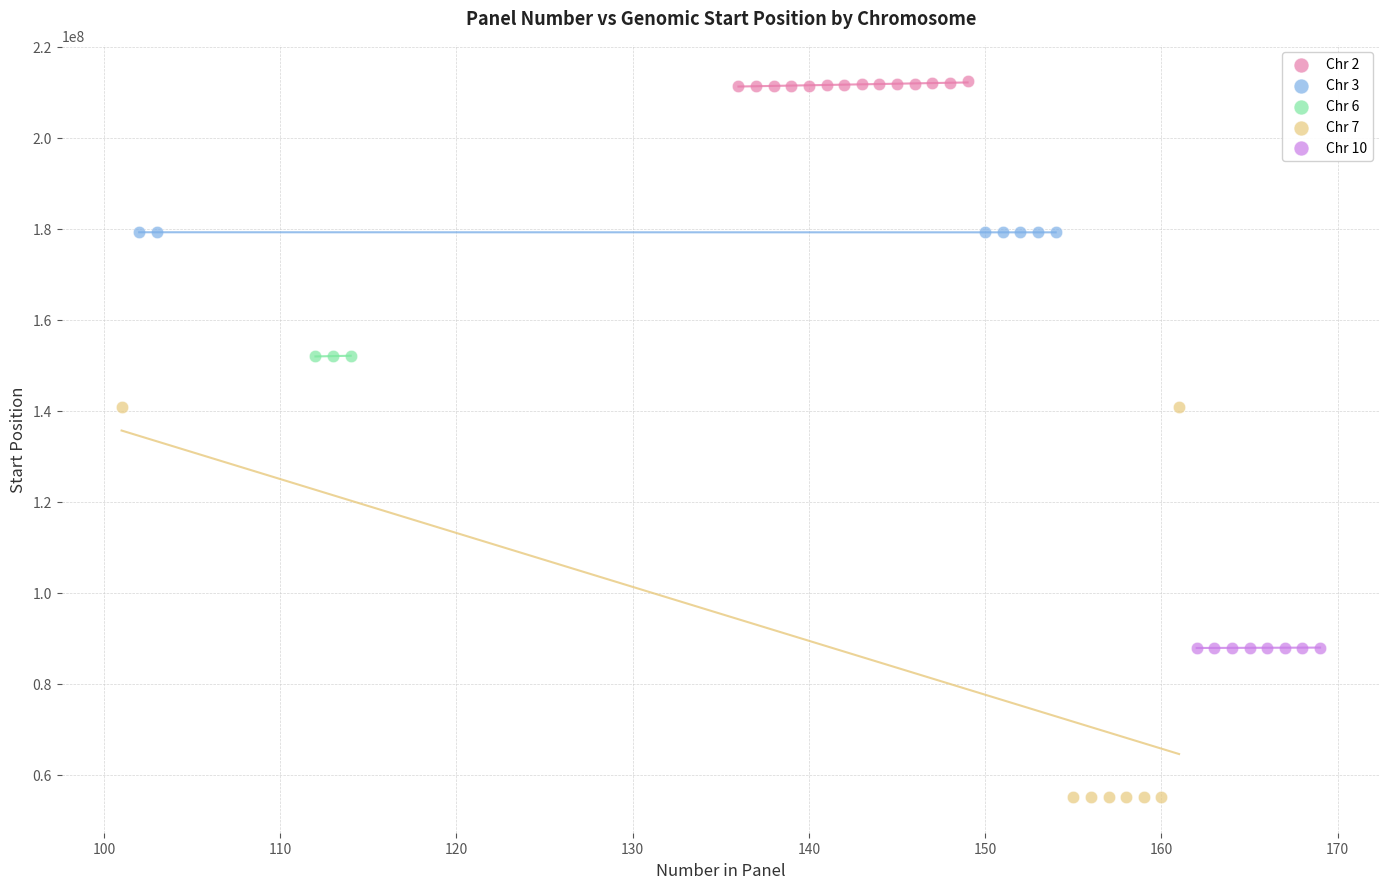

Which series contains the lowest Y value?

Chr 7